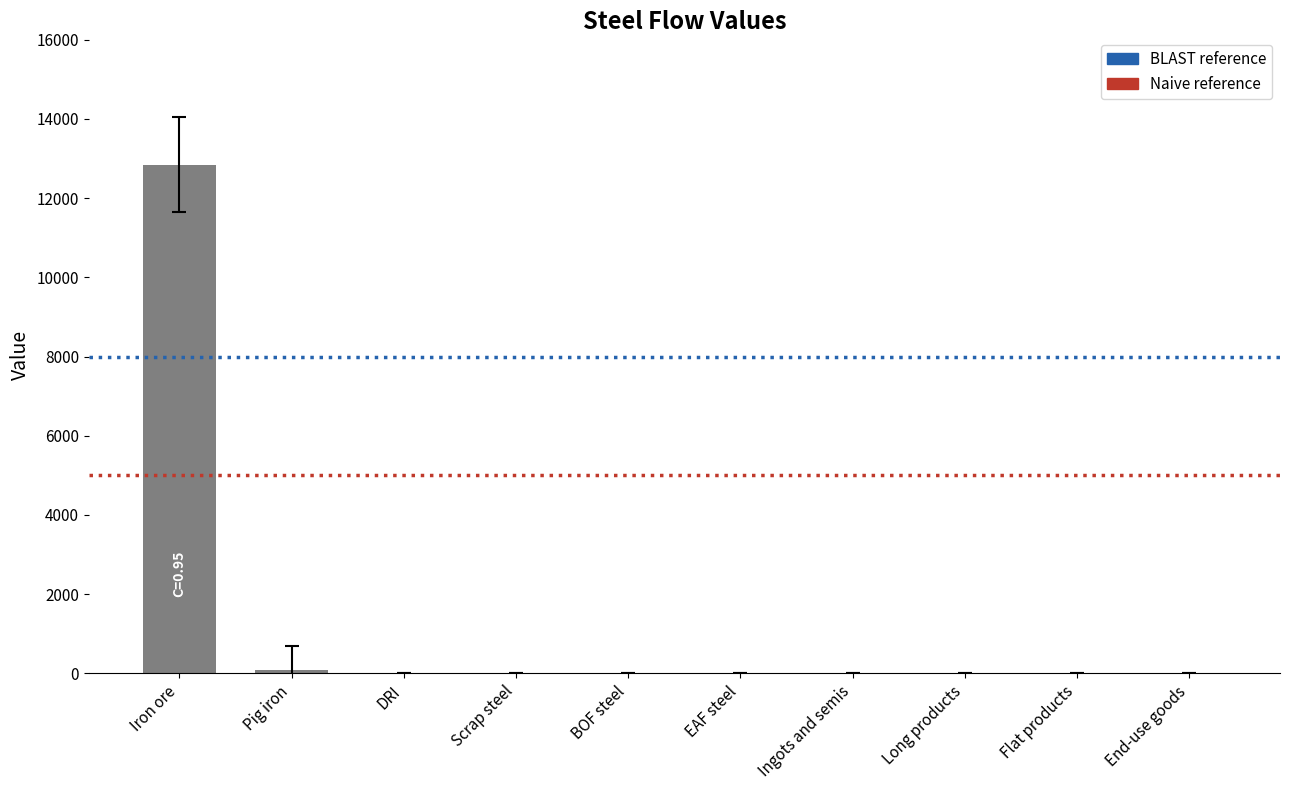

What is the change in value from Iron ore to Flat products?

-12847.9